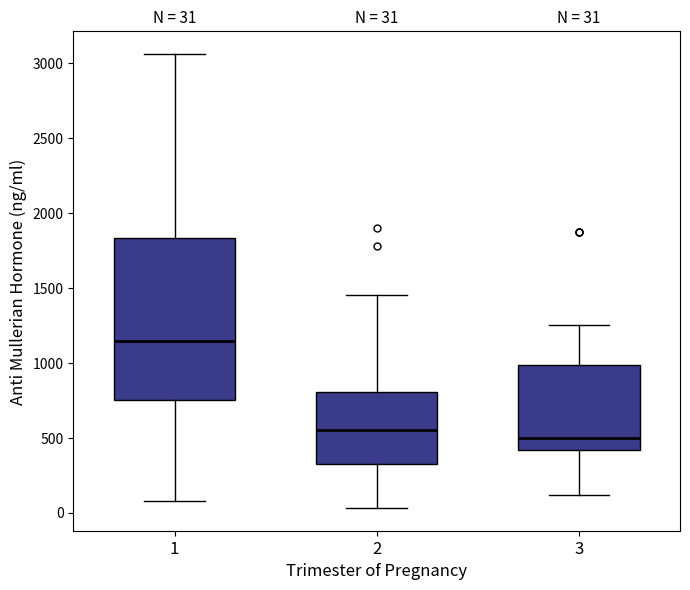

Comparing the boxes themselves (not the whiskers), which one is the tallest?

1